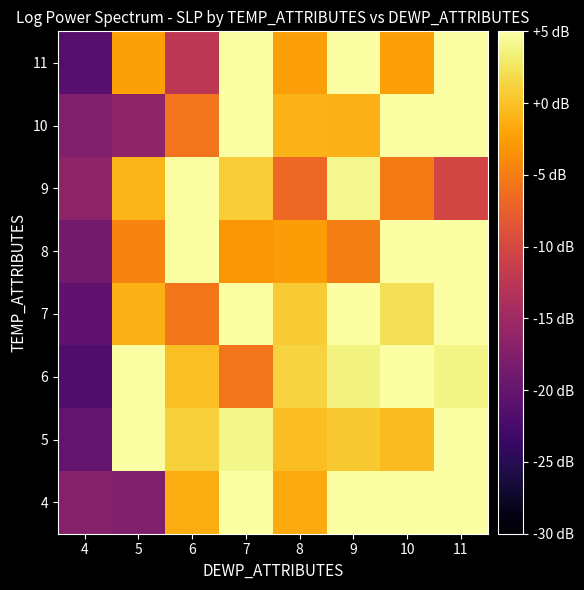

What is the difference between the highest and lowest values at 7?

19.2